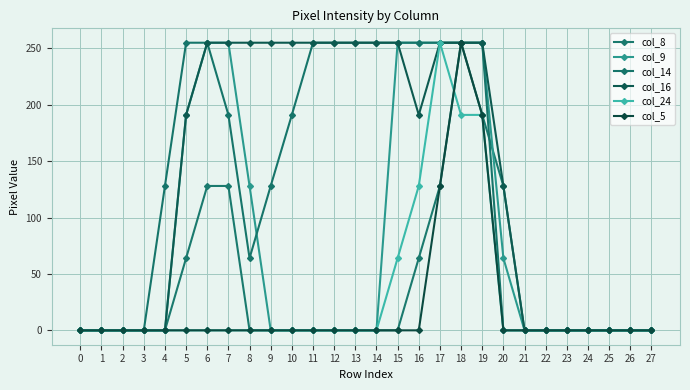

Which has a higher value, 1 or 4?

1